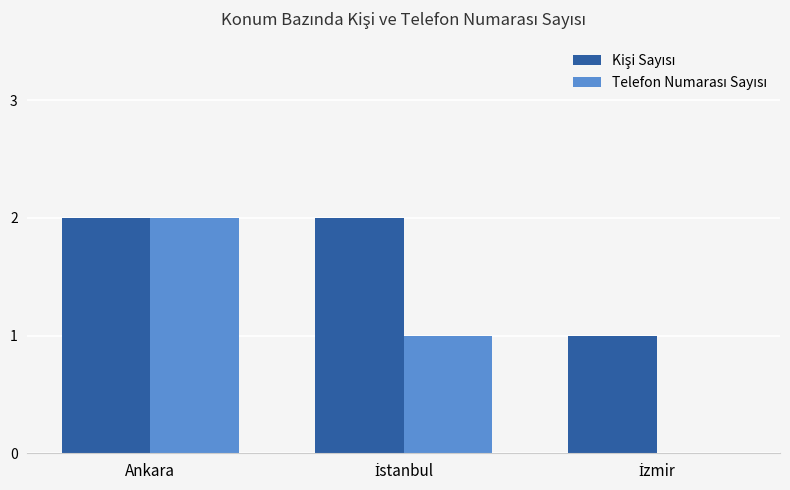

How many distinct data groups are displayed?

2